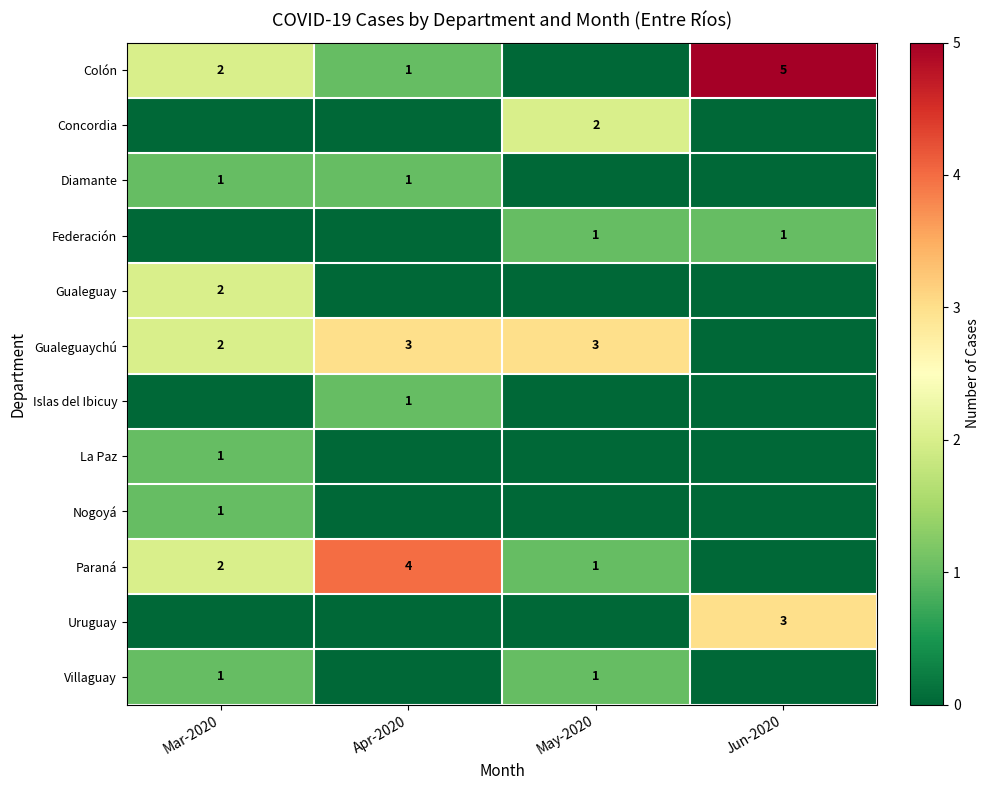

The Colón series shows 2 at Mar-2020. True or false?

True